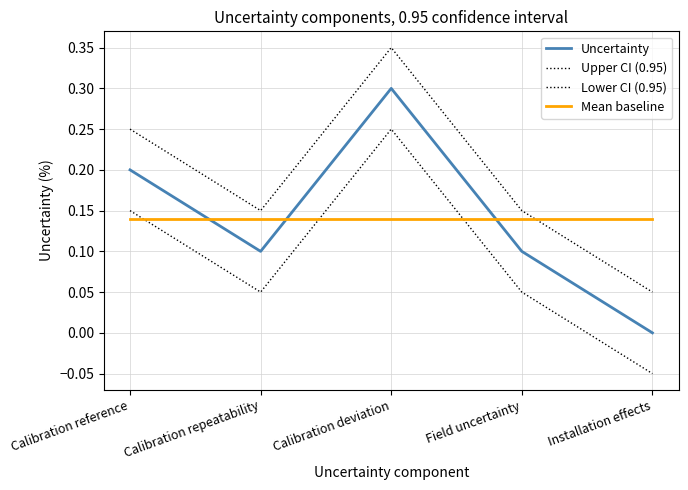

Is this an area chart (filled region under the line)?

No